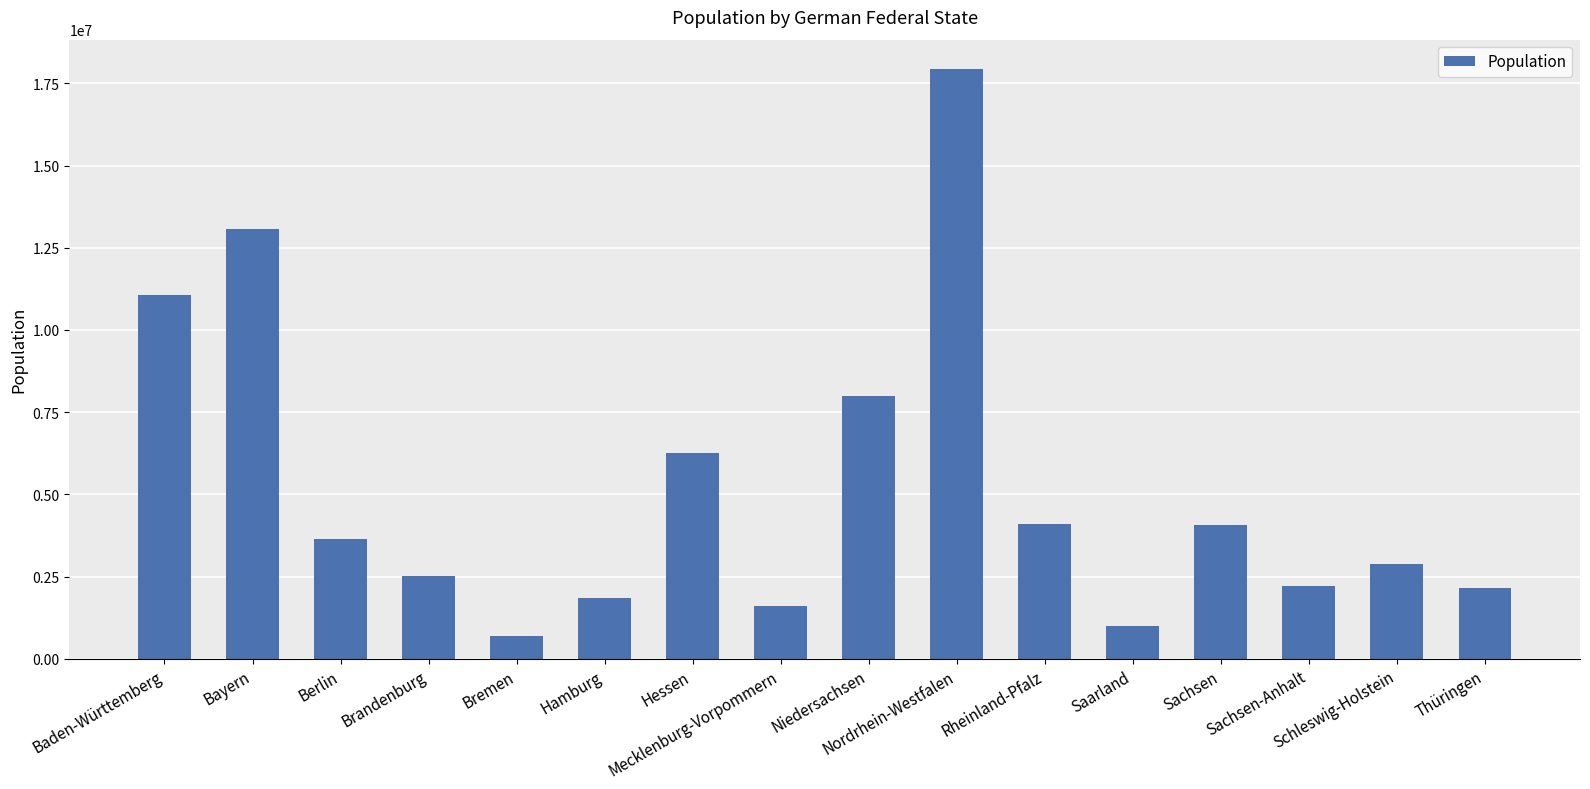

What is the smallest value displayed?

682986